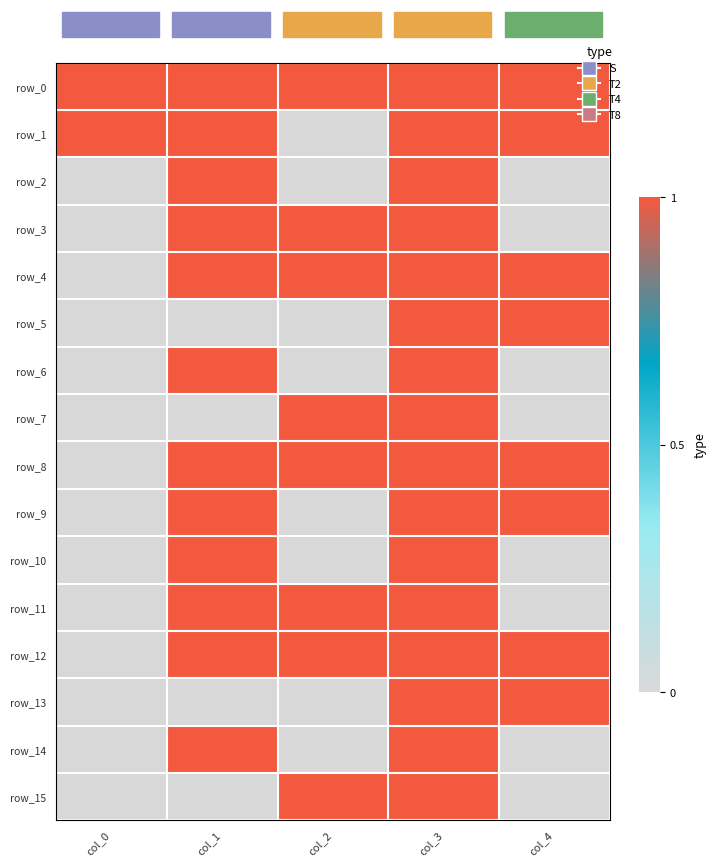

True or false: row_10 has a value of 2 at col_1.

False